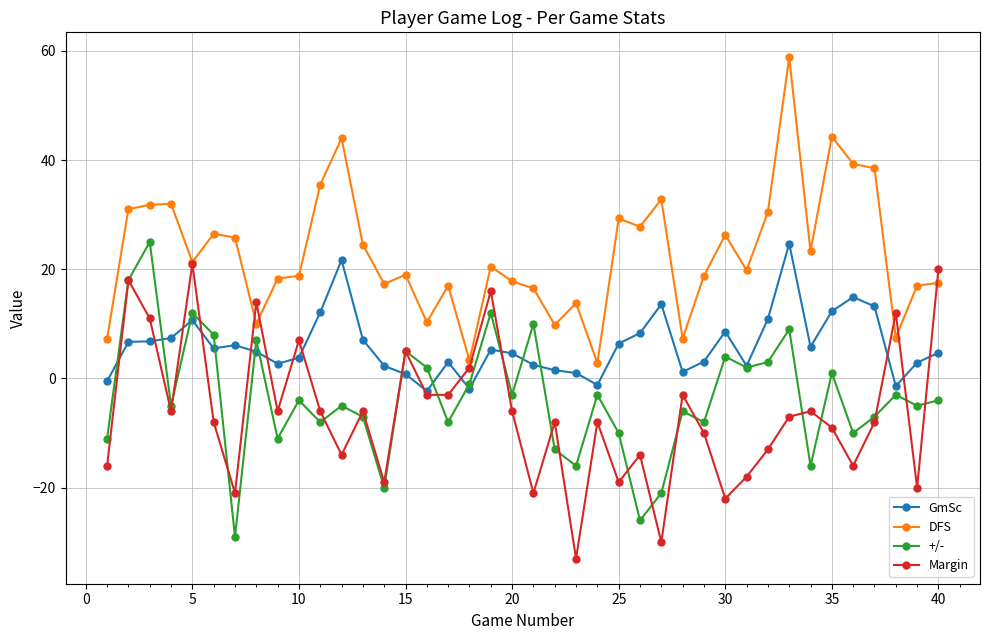

True or false: Margin has more than 0 points higher than both neighbors.

True